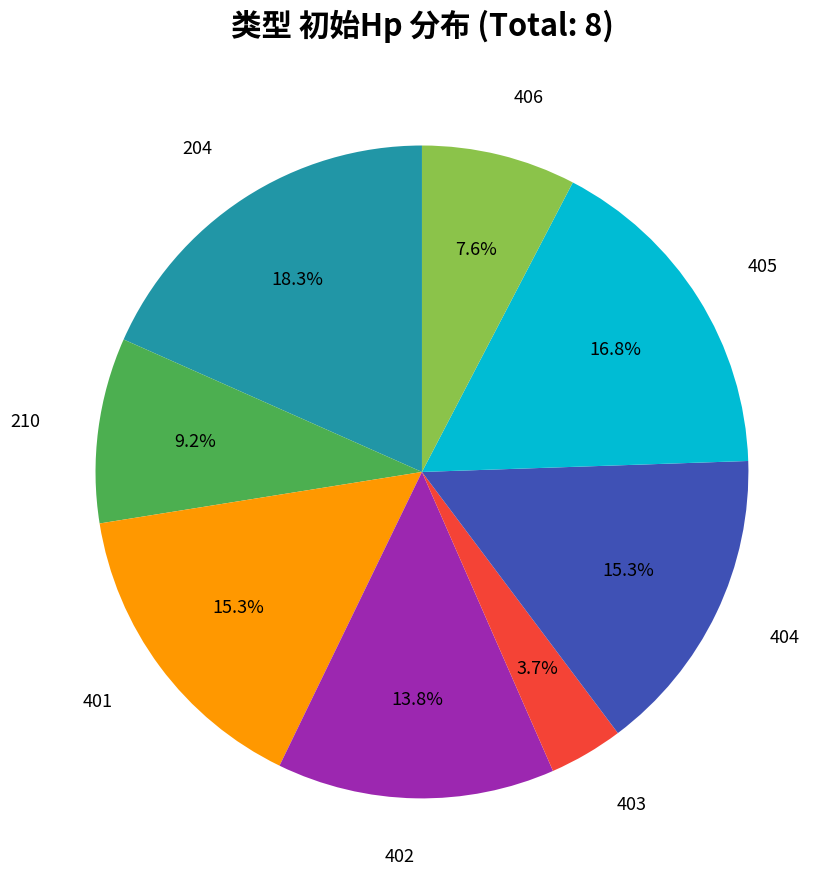

To the nearest percent, what portion does 210 represent?

9%